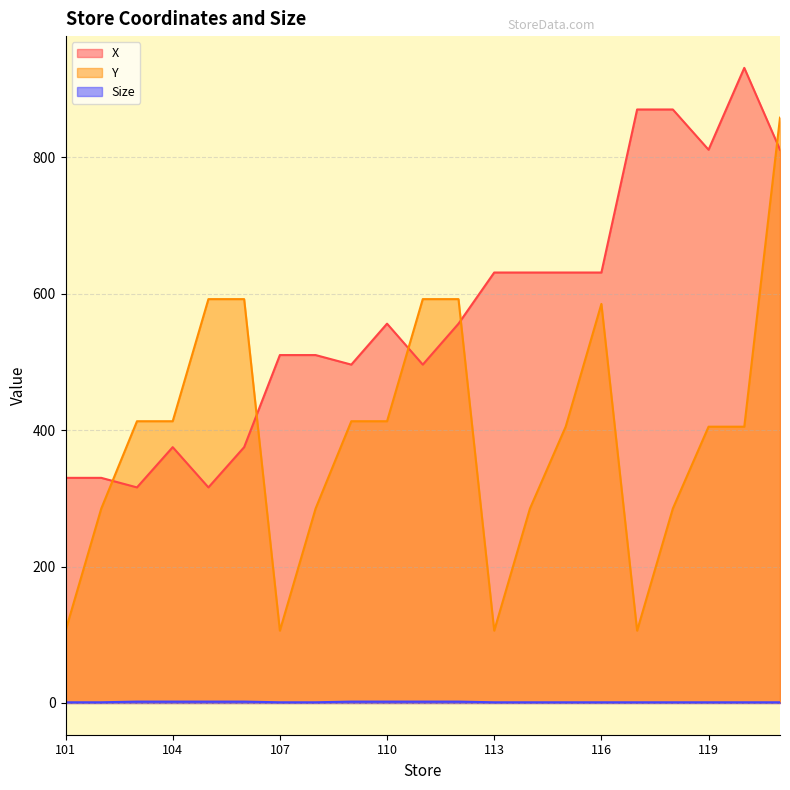

Where is Size nearest to the value 1?

101